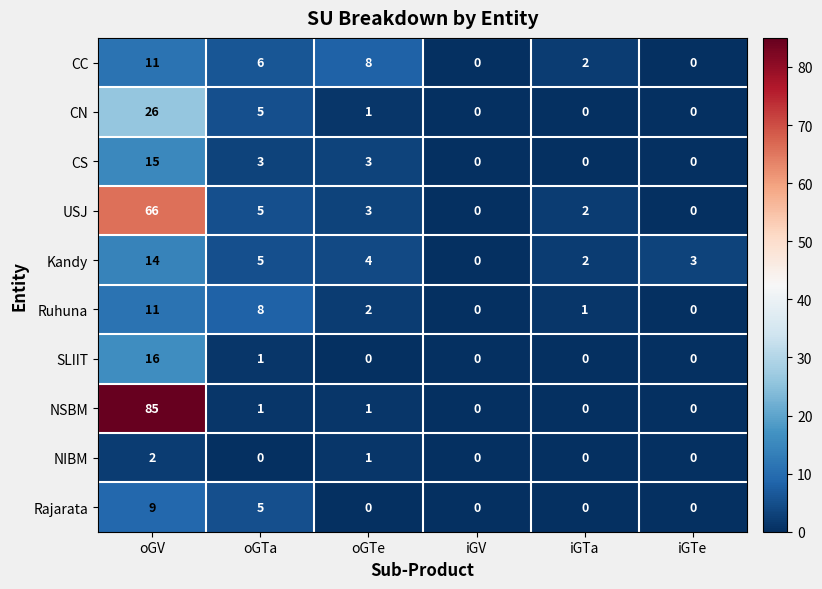

At how many categories does at least one series exceed 47?

1